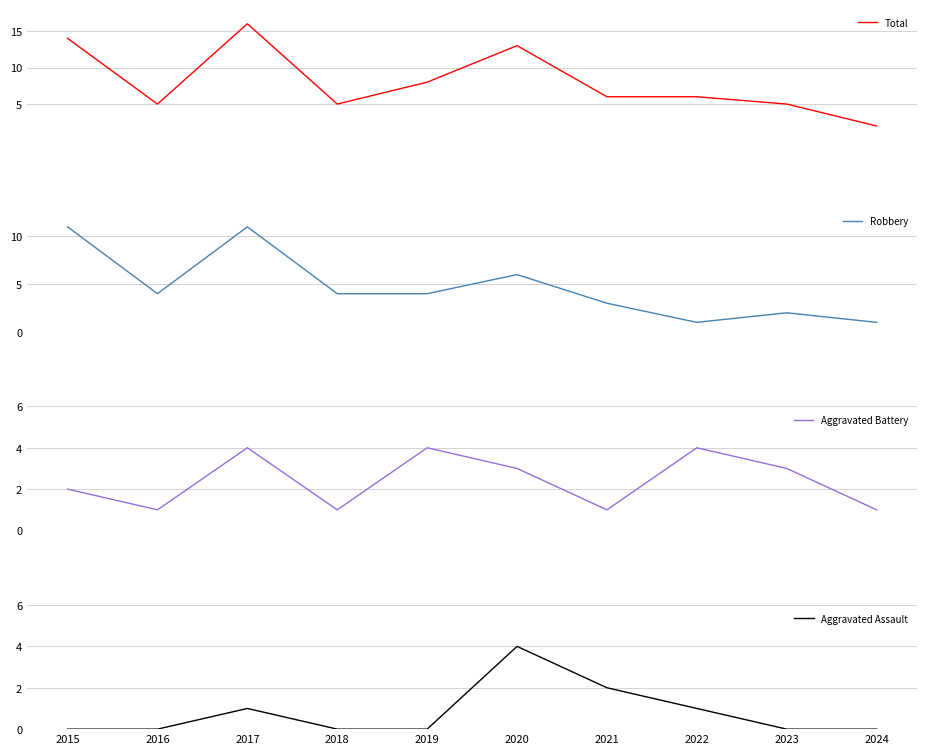

How many lines are shown in the chart?

4